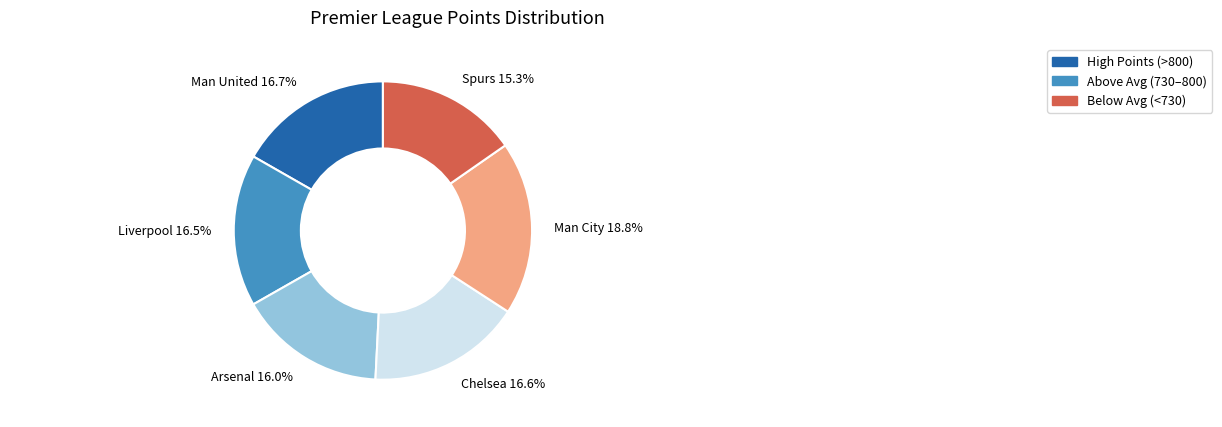

To the nearest percent, what is the combined percentage of Liverpool and Chelsea?

33%